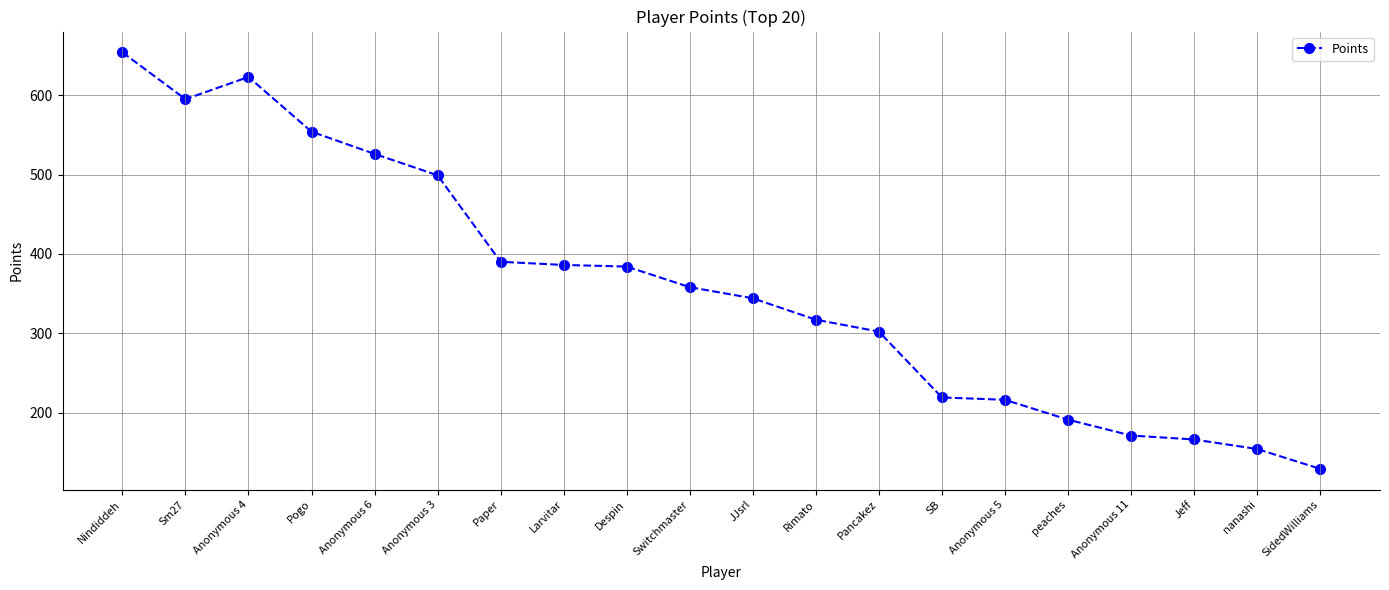

What is the maximum value shown in the chart?

654